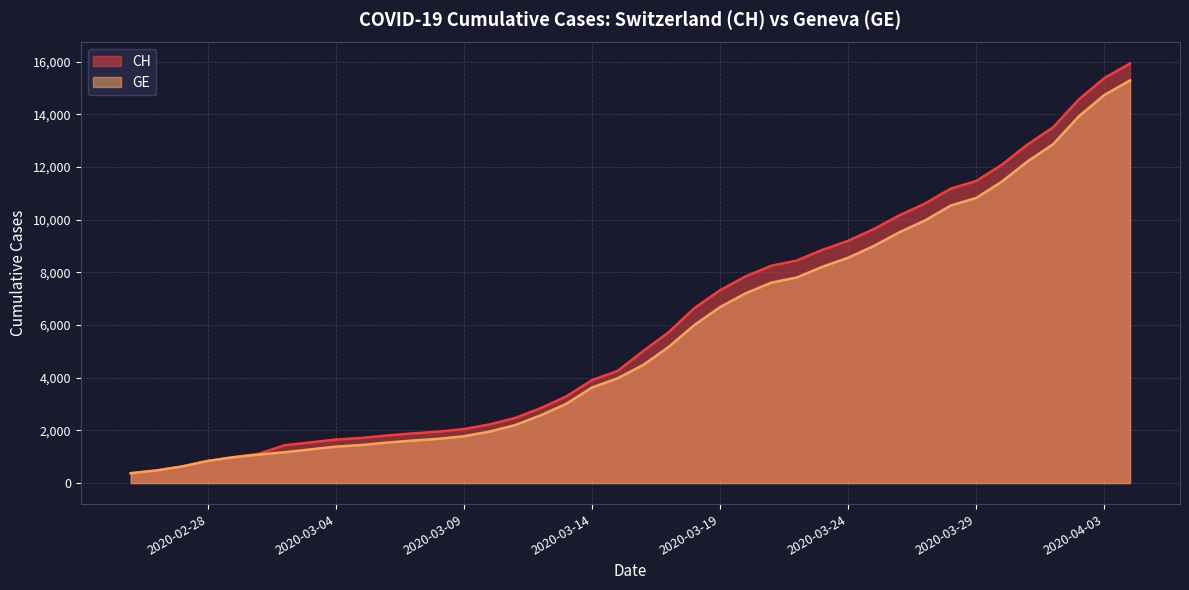

How many data points in CH are above 5012?

19